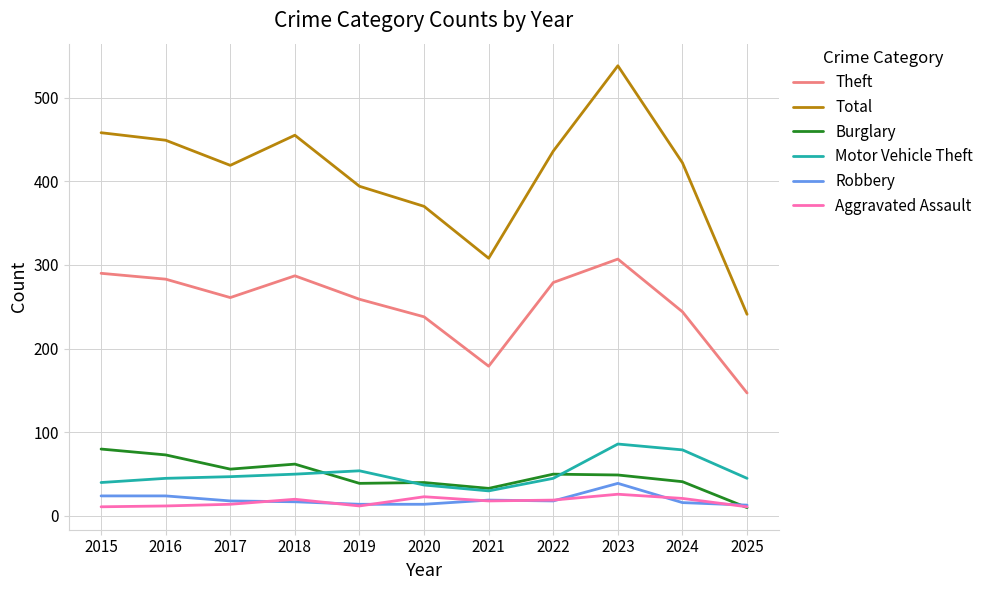

Where does the Total series first go above 422?

2015